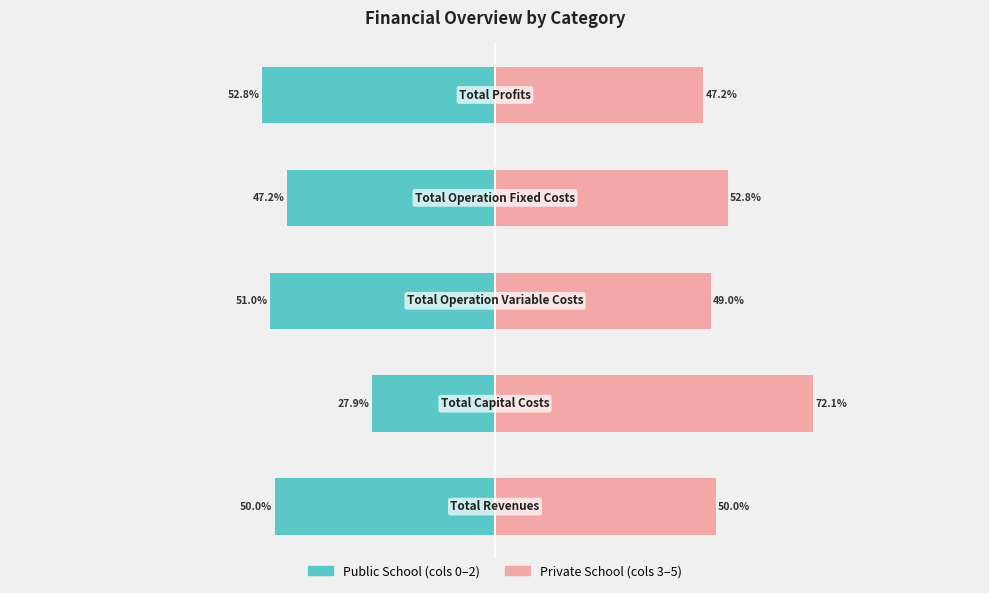

Reading left to right, transcribe all the data shown in this chart.

Public School (cols 0–2): −125=-50.0	−100=-27.9	−75=-51.0	−50=-47.2	−25=-52.8
Private School (cols 3–5): −125=50.0	−100=72.1	−75=49.0	−50=52.8	−25=47.2